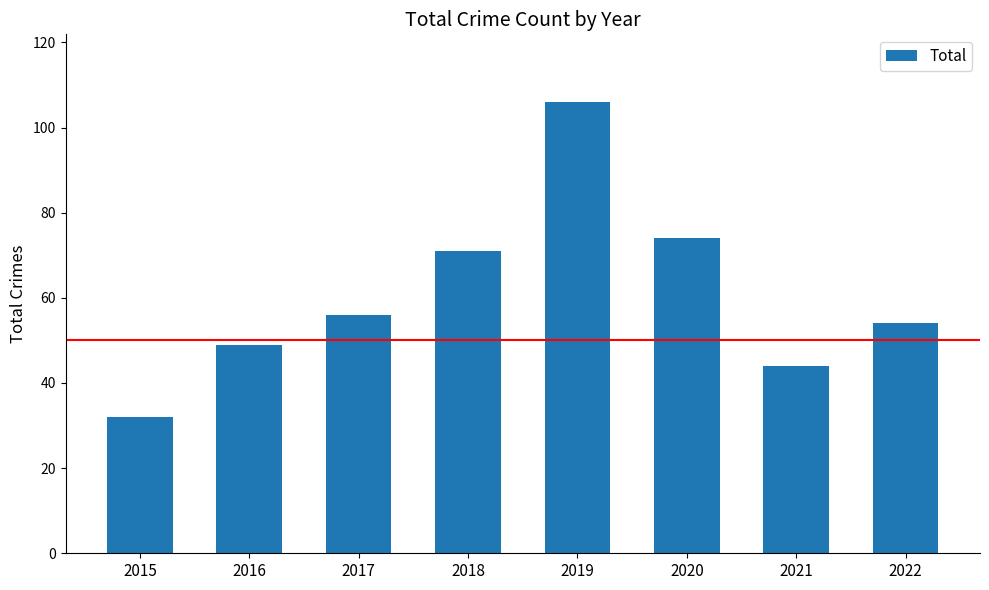

What is the sum of all values?

486